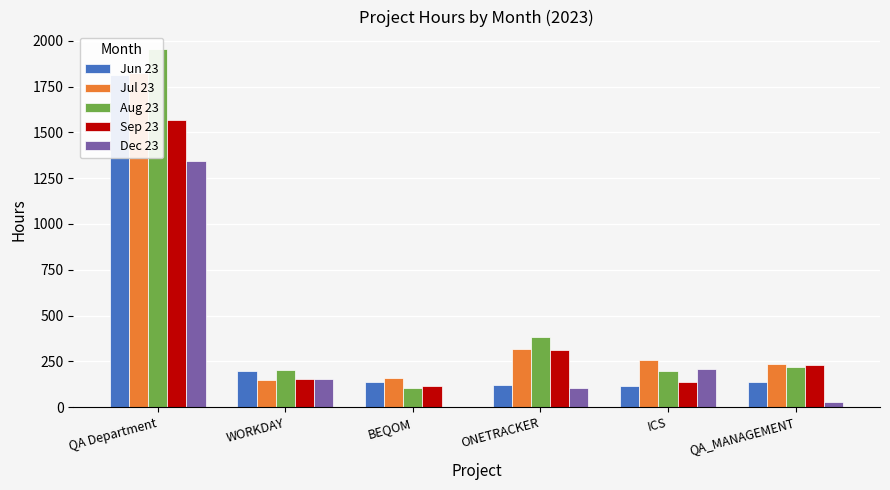

How many groups of bars are there?

6